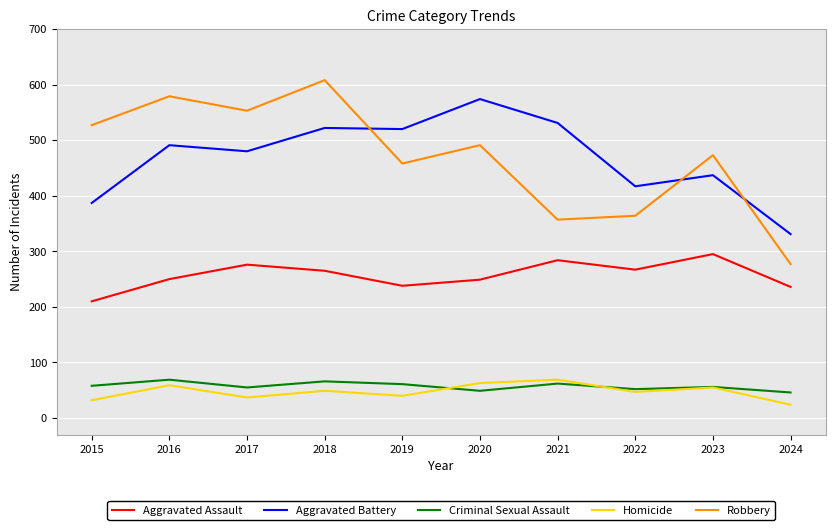

How many interior local valleys does the Aggravated Assault series have?

2